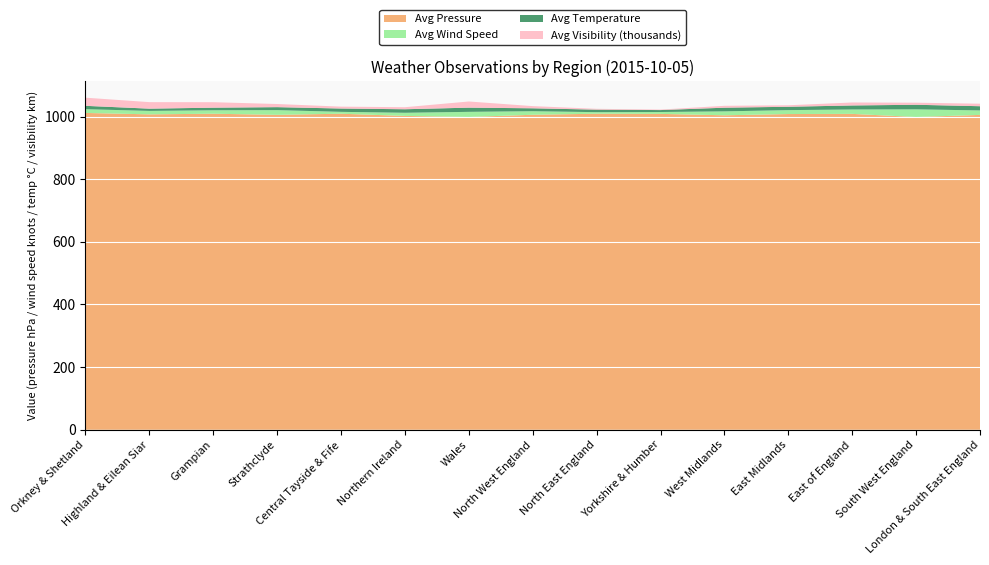

Reading left to right, list all the values displayed in this chart.

Avg Pressure: Orkney & Shetland=1011.5	Highland & Eilean Siar=1007.0	Grampian=1009.0	Strathclyde=1005.5	Central Tayside & Fife=1009.0	Northern Ireland=1002.0	Wales=998.7	North West England=1005.7	North East England=1009.0	Yorkshire & Humber=1008.5	West Midlands=1004.0	East Midlands=1008.0	East of England=1008.5	South West England=998.5	London & South East England=1005.2
Avg Wind Speed: Orkney & Shetland=12.0	Highland & Eilean Siar=11.0	Grampian=11.0	Strathclyde=15.0	Central Tayside & Fife=6.0	Northern Ireland=10.0	Wales=16.3	North West England=11.3	North East England=5.0	Yorkshire & Humber=6.0	West Midlands=12.5	East Midlands=12.5	East of England=14.0	South West England=24.5	London & South East England=14.2
Avg Temperature: Orkney & Shetland=10.7	Highland & Eilean Siar=7.2	Grampian=8.3	Strathclyde=9.5	Central Tayside & Fife=10.6	Northern Ireland=11.3	Wales=13.4	North West England=9.4	North East England=8.0	Yorkshire & Humber=6.2	West Midlands=11.8	East Midlands=10.7	East of England=12.9	South West England=14.6	London & South East England=13.5
Avg Visibility (thousands): Orkney & Shetland=26.0	Highland & Eilean Siar=20.8	Grampian=17.5	Strathclyde=10.0	Central Tayside & Fife=6.0	Northern Ireland=6.5	Wales=19.7	North West England=6.9	North East England=2.7	Yorkshire & Humber=1.6	West Midlands=6.0	East Midlands=4.8	East of England=9.5	South West England=6.6	London & South East England=8.0